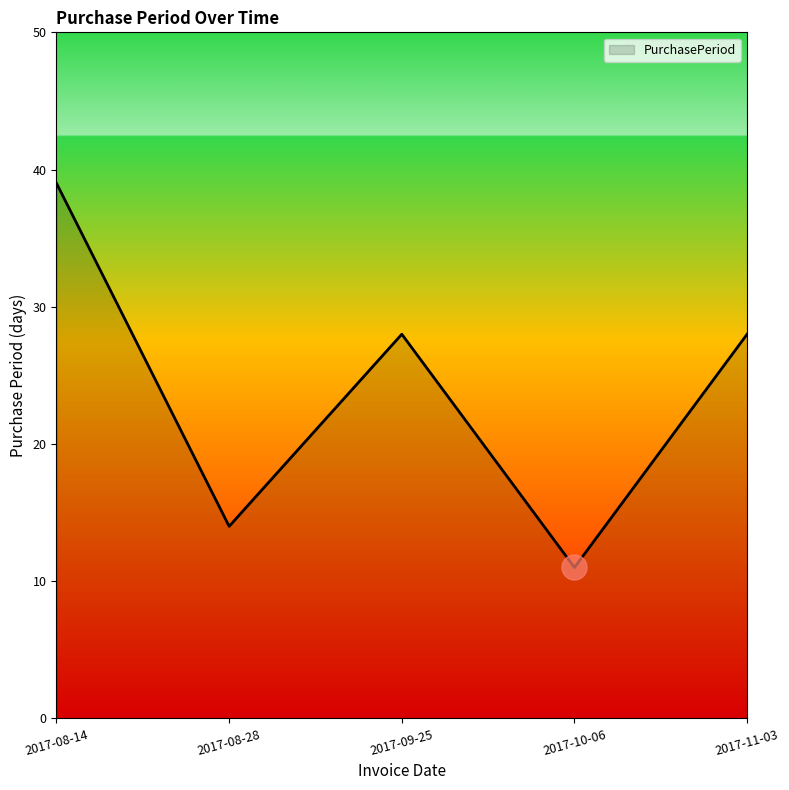

How many values are between 14 and 28?

3